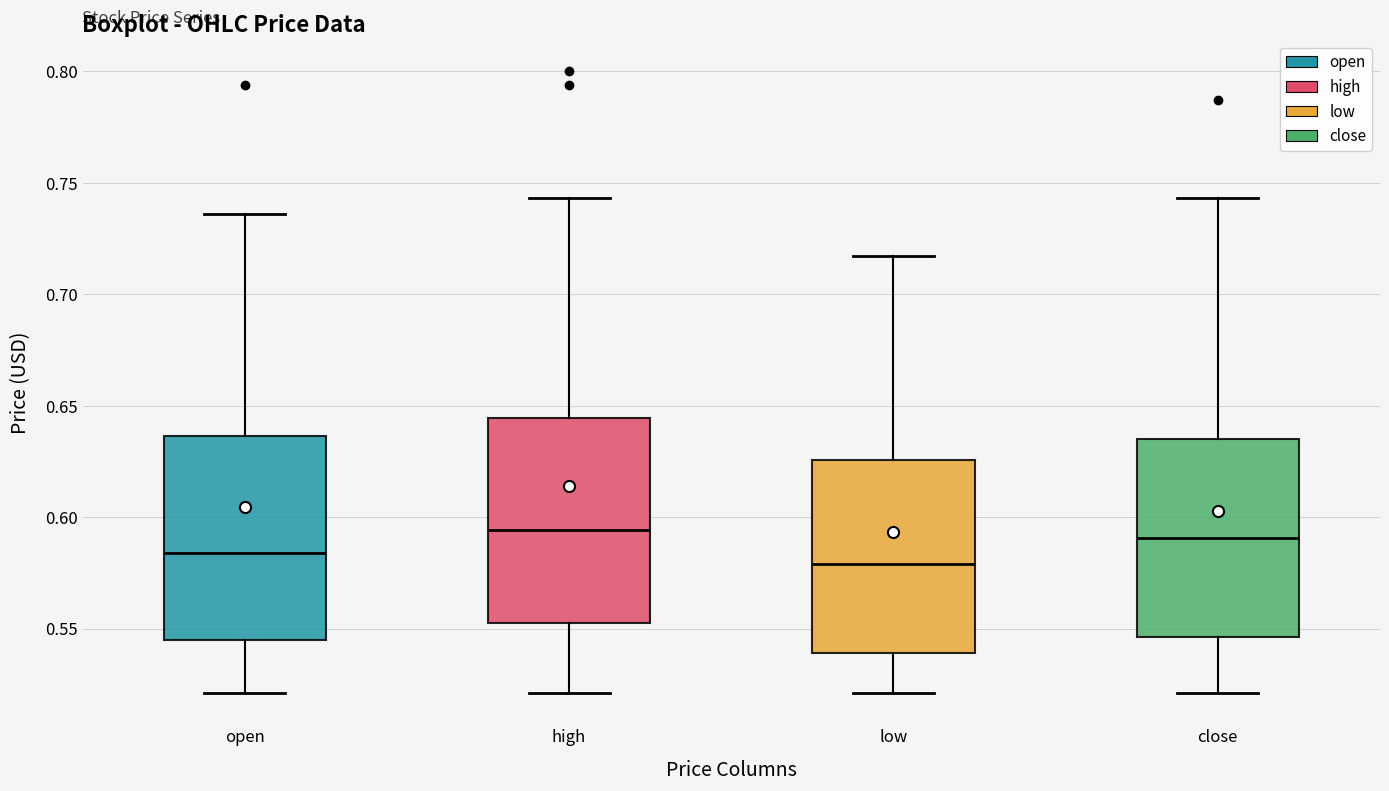

Reading left to right, transcribe this box plot: for each box, give where its median line is, the range the box spans, and where its two whiskers end, as read against the y-axis. The values are not printed on the chart, so give them approximately, as read against the axis.

open: median 0.585, box 0.545 to 0.635, whiskers 0.520 to 0.735
high: median 0.595, box 0.555 to 0.645, whiskers 0.520 to 0.745
low: median 0.580, box 0.540 to 0.625, whiskers 0.520 to 0.715
close: median 0.590, box 0.545 to 0.635, whiskers 0.520 to 0.745